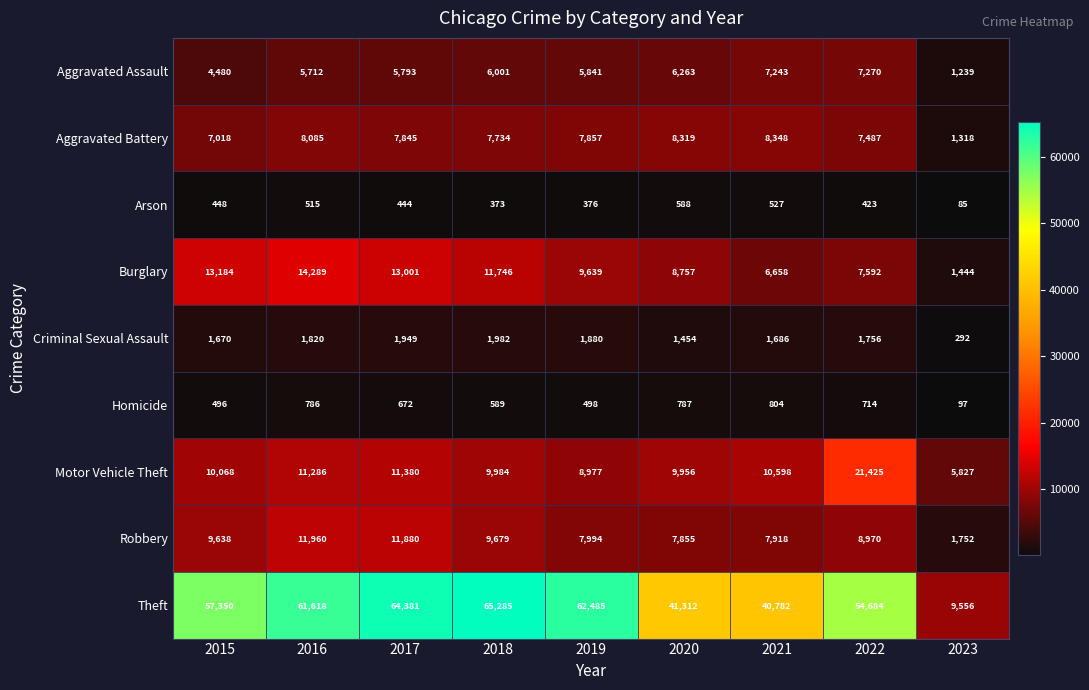

What is the average value of the Burglary series?

9590